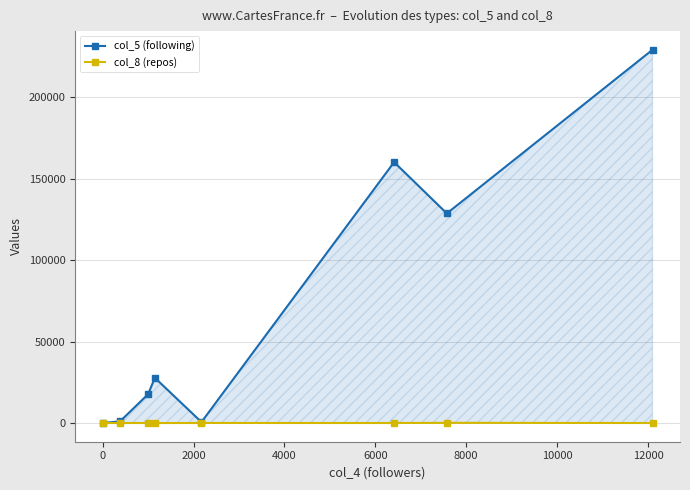

Rank the series by their average value, from lowest to highest.

col_8 (repos), col_5 (following)